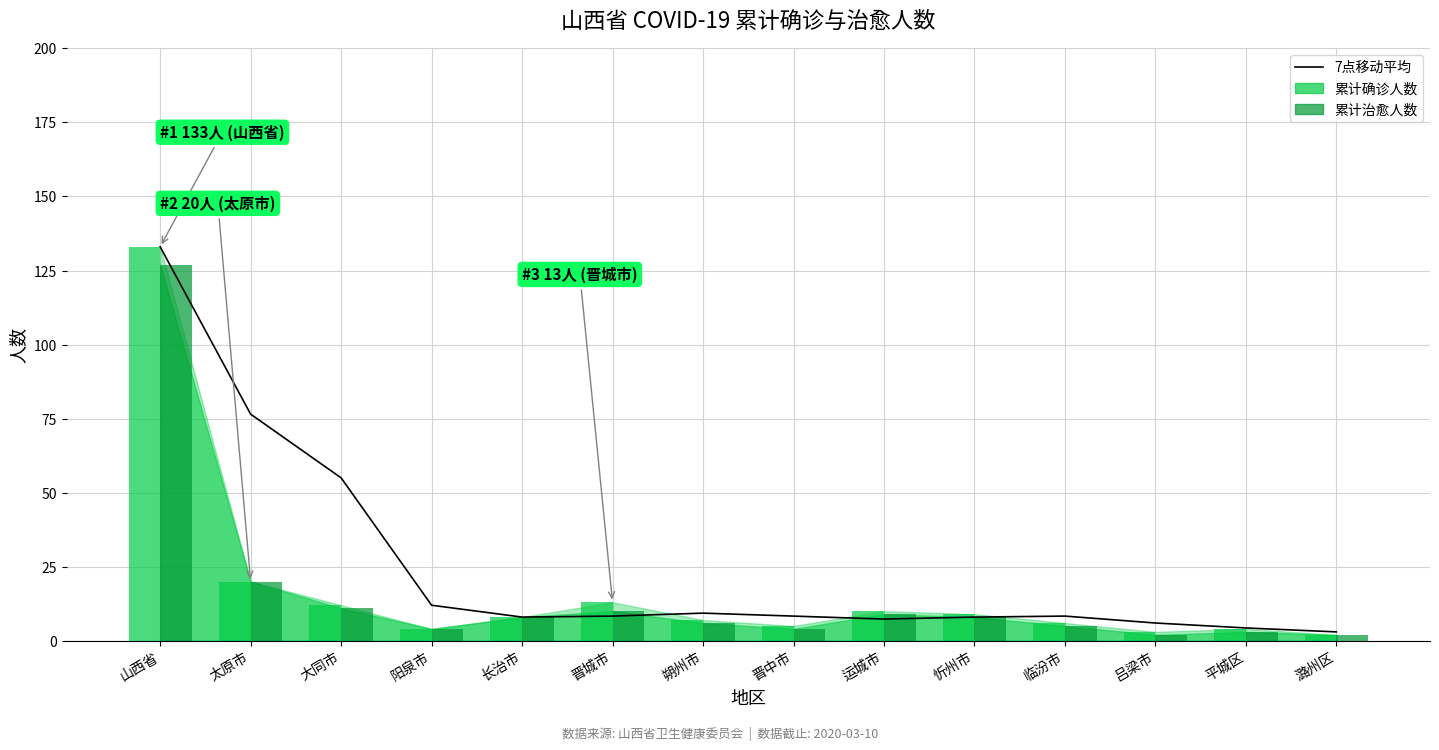

What is the value of the 8th bar from the left?

8.3